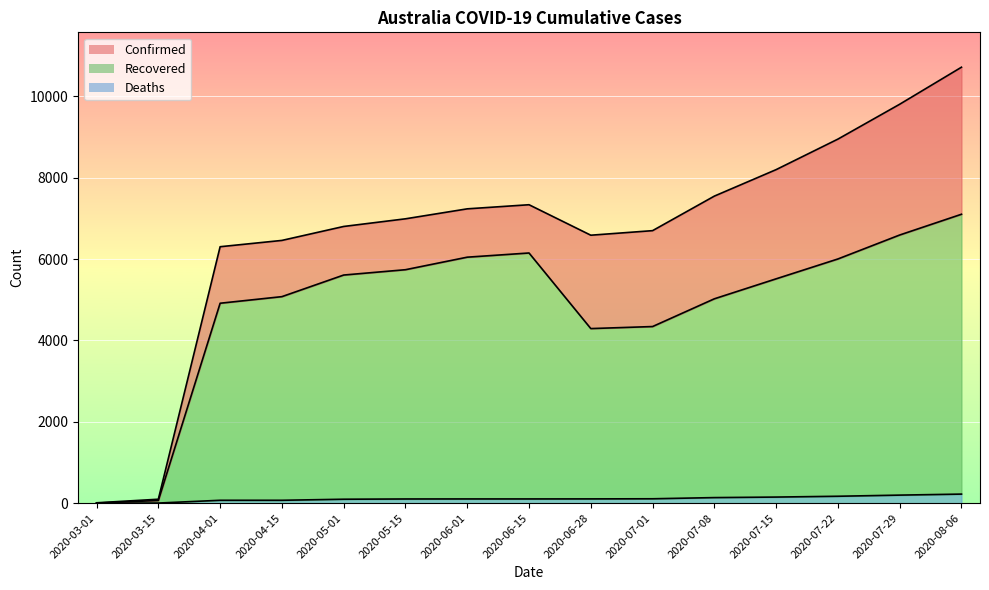

What is the spread (max minus min) of values at 2020-07-15?

8048